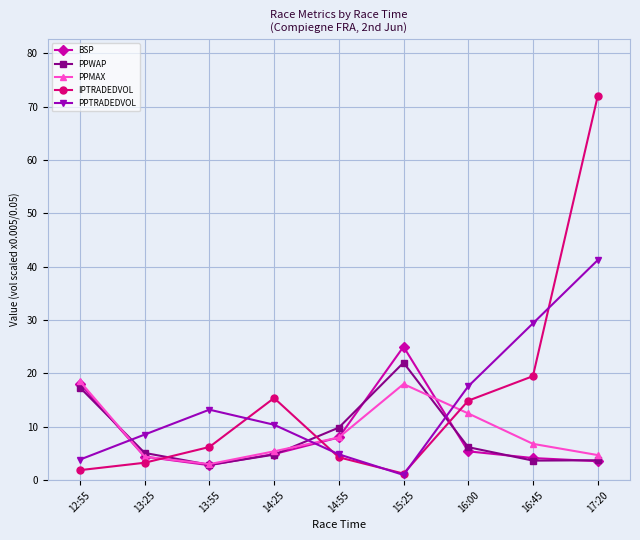

What is the label of the 5th point from the left?

14:55